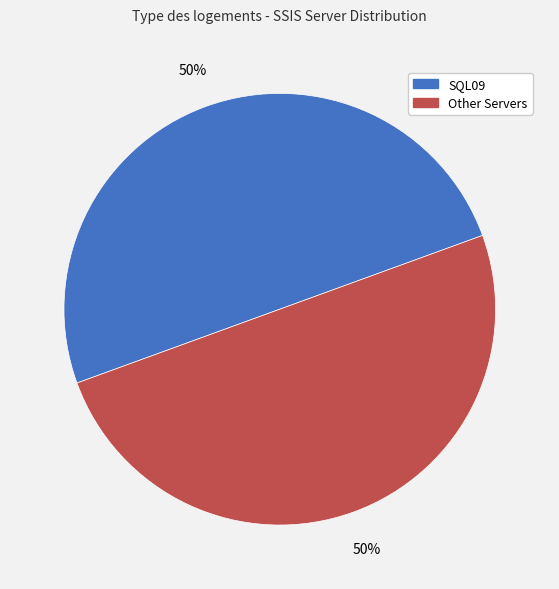

True or false: SQL09 accounts for 50% of the total.

True